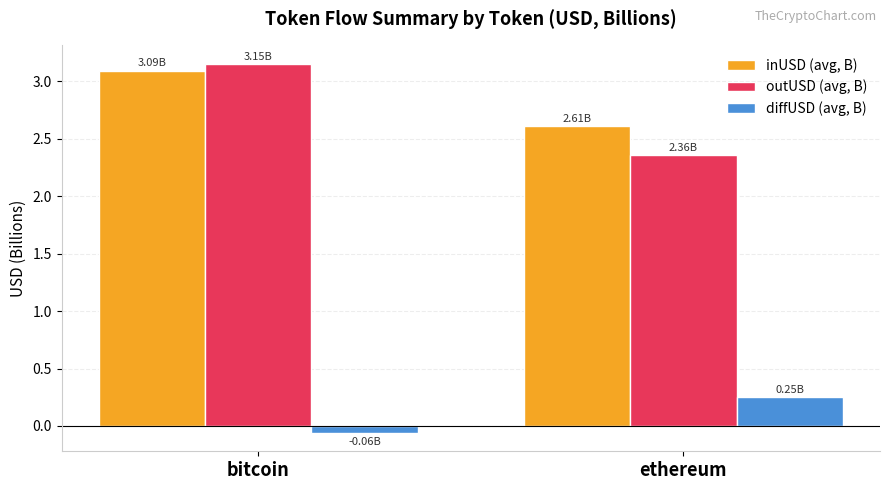

Where does the diffUSD (avg, B) series first go above 0?

ethereum